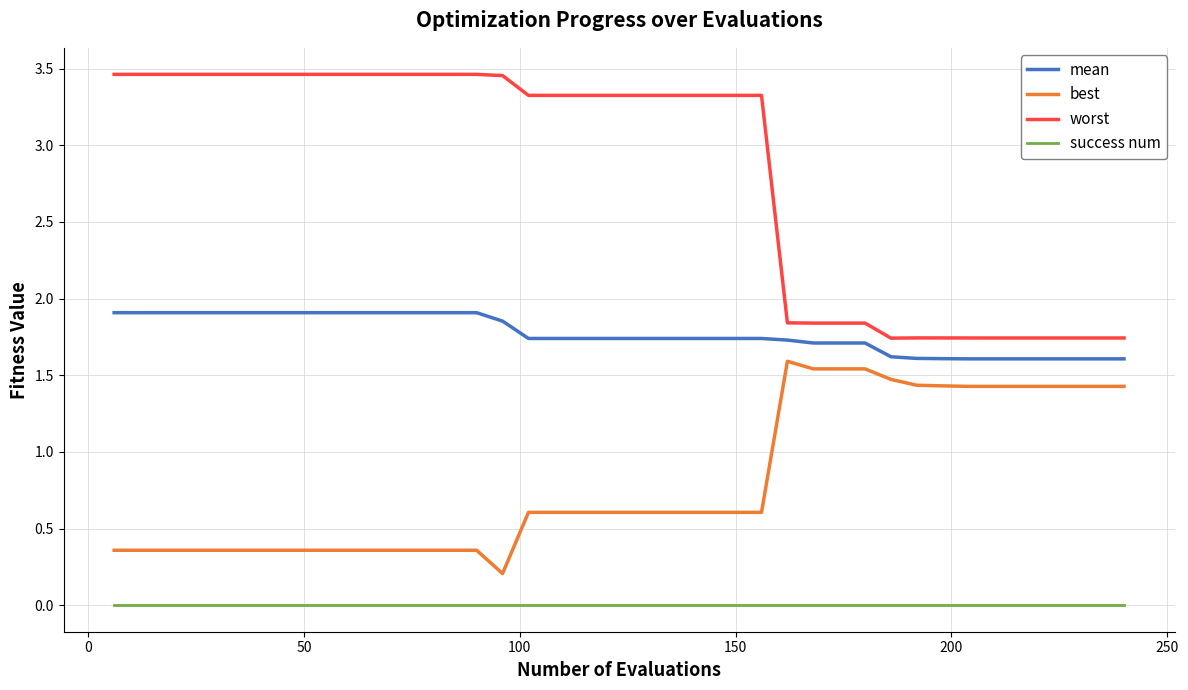

What is the minimum value for mean?

1.6